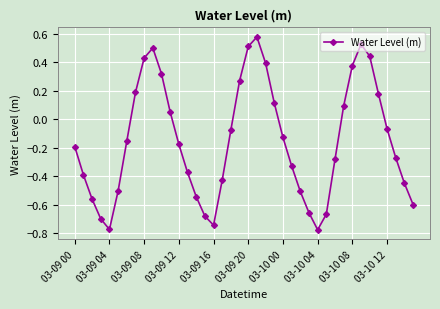

How many interior local peaks (higher than both neighbors) does the data have?

3